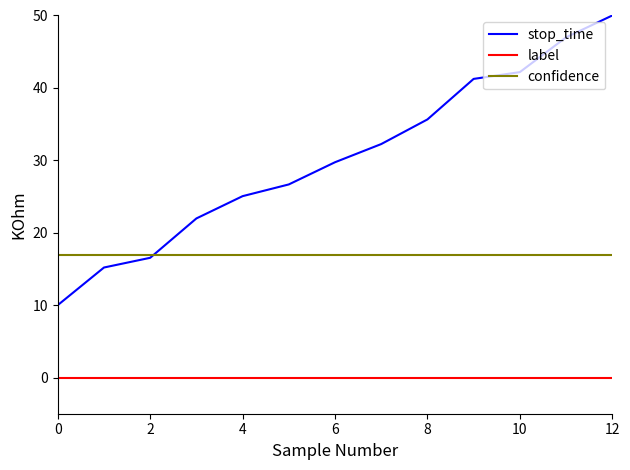

List the series in order of their peak value, highest first.

stop_time, confidence, label